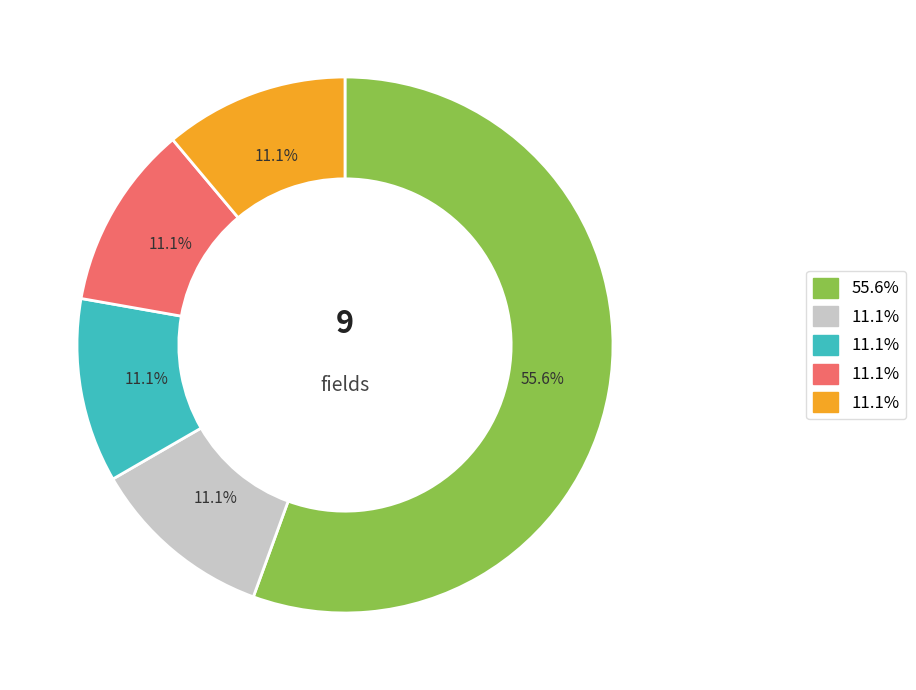

How many slices are in this pie chart?

5